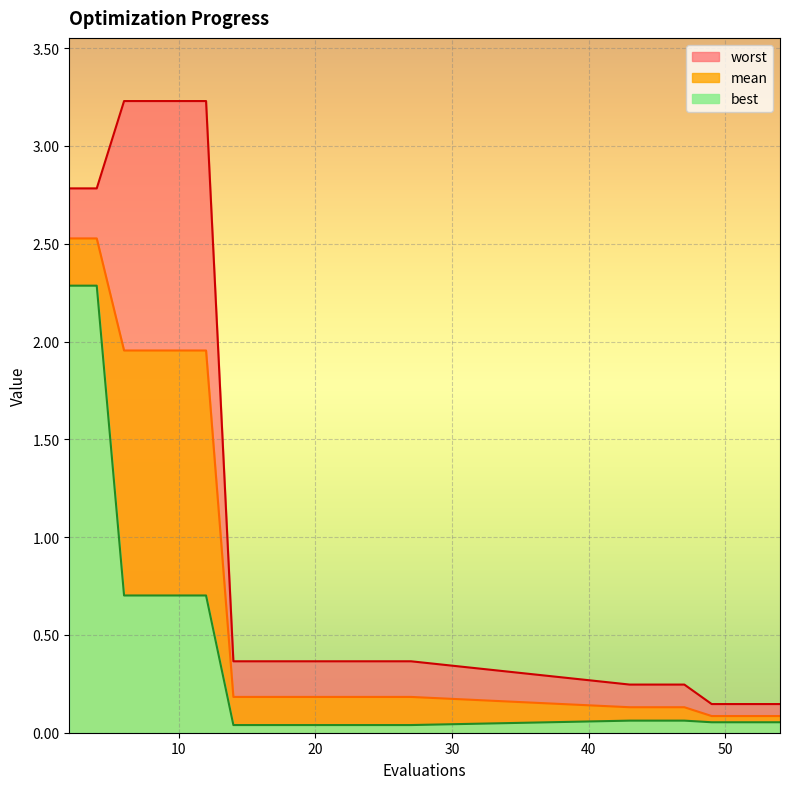

What are all the series names shown in the legend?

mean, best, worst